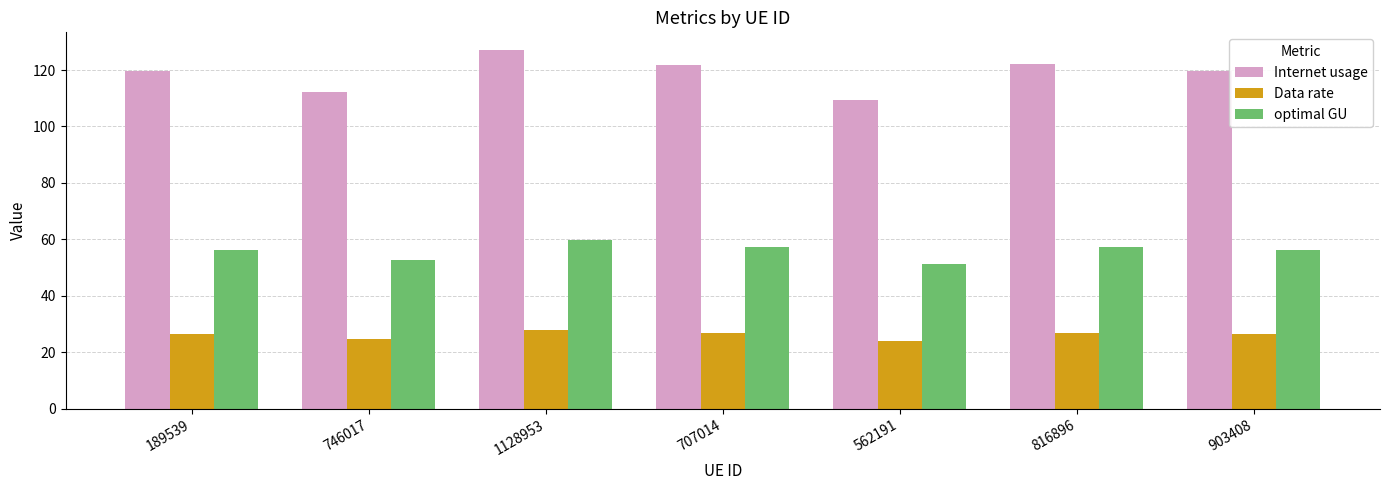

True or false: Data rate has a value of 6.0 at 707014.

False